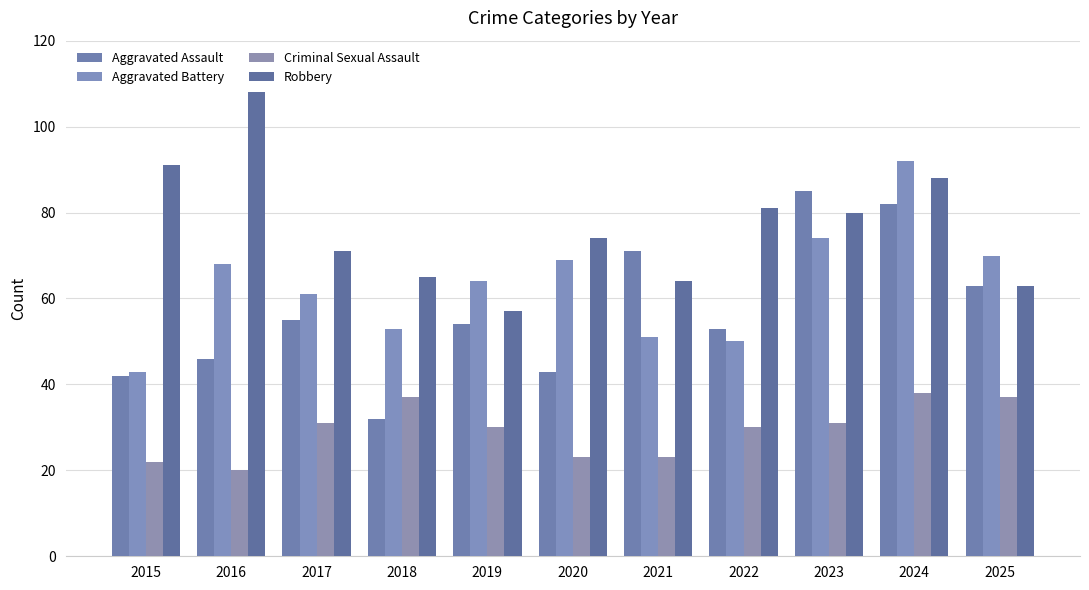

Where is Robbery nearest to the value 82?

2022